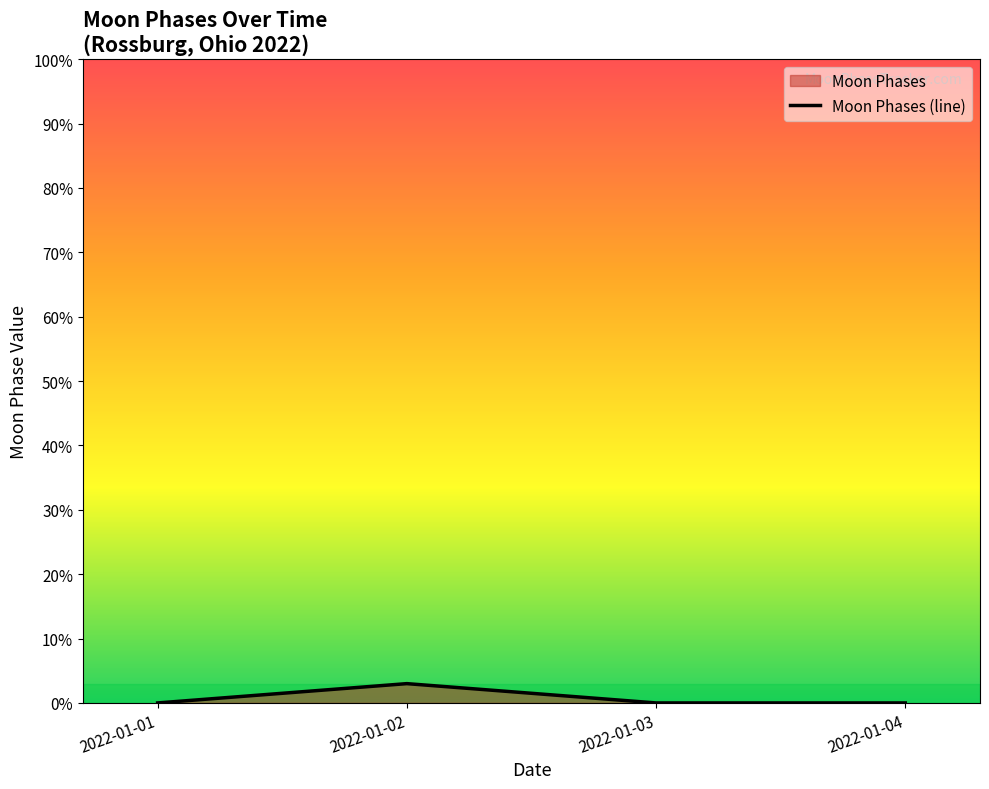

The value at 2022-01-04 is 0. True or false?

True